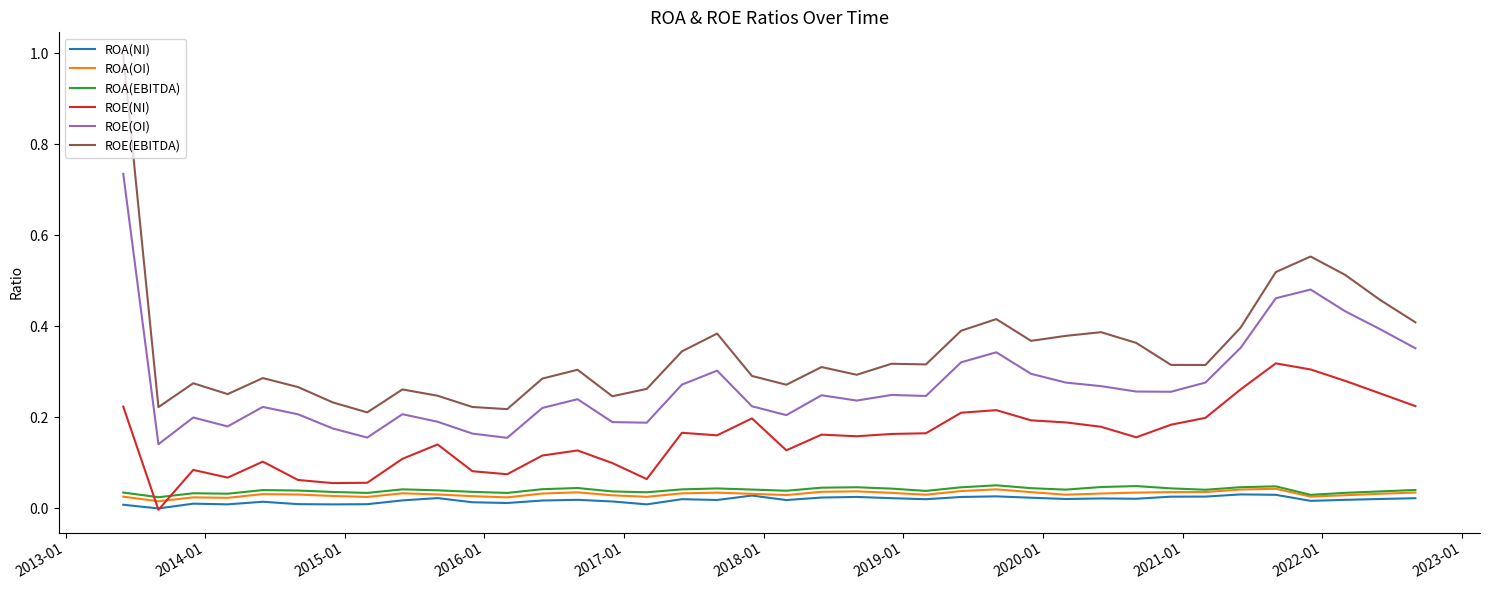

Which series has the largest range (max minus min)?

ROE(EBITDA)